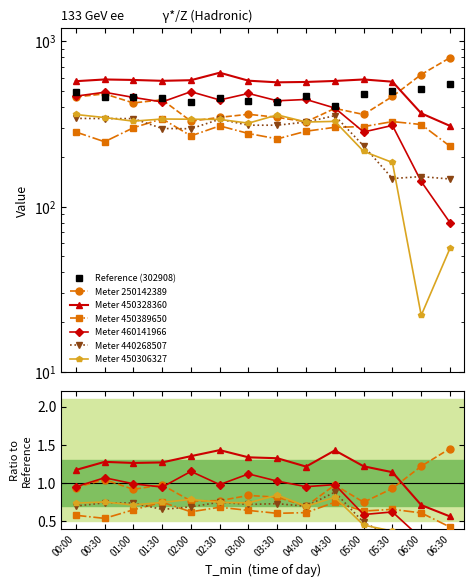

Reading left to right, what are all the values shown in this chart?

30000250142389: 00:00=461	00:30=481	01:00=424	01:30=443	02:00=329	02:30=347	03:00=362	03:30=347	04:00=326	04:30=393	05:00=361	05:30=464	06:00=630	06:30=796
30001450328360: 00:00=574	00:30=588	01:00=584	01:30=577	02:00=582	02:30=646	03:00=578	03:30=565	04:00=568	04:30=576	05:00=588	05:30=570	06:00=367	06:30=308
30001450389650: 00:00=283	00:30=247	01:00=300	01:30=340	02:00=268	02:30=308	03:00=277	03:30=257	04:00=286	04:30=302	05:00=305	05:30=327	06:00=314	06:30=232
30001460141966: 00:00=466	00:30=492	01:00=458	01:30=430	02:00=496	02:30=442	03:00=484	03:30=437	04:00=445	04:30=395	05:00=283	05:30=310	06:00=142	06:30=80
30001440268507: 00:00=342	00:30=341	01:00=341	01:30=297	02:00=296	02:30=338	03:00=311	03:30=311	04:00=325	04:30=355	05:00=233	05:30=148	06:00=152	06:30=147
30001450306327: 00:00=361	00:30=346	01:00=329	01:30=339	02:00=338	02:30=337	03:00=320	03:30=359	04:00=325	04:30=328	05:00=216	05:30=185	06:00=22	06:30=56